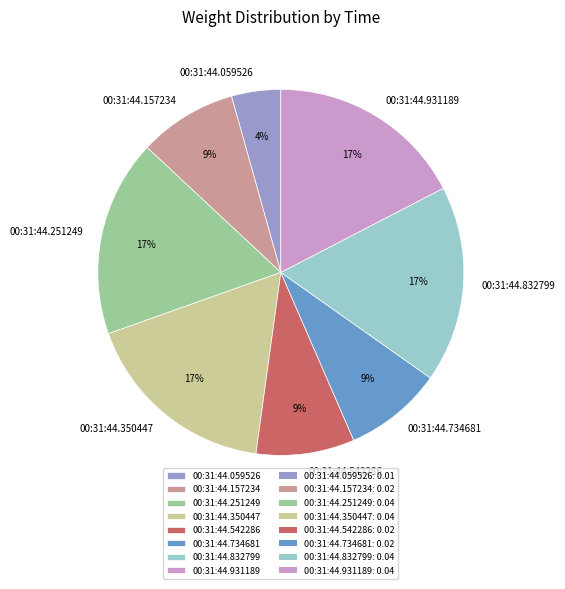

Count the number of slices in the pie.

8